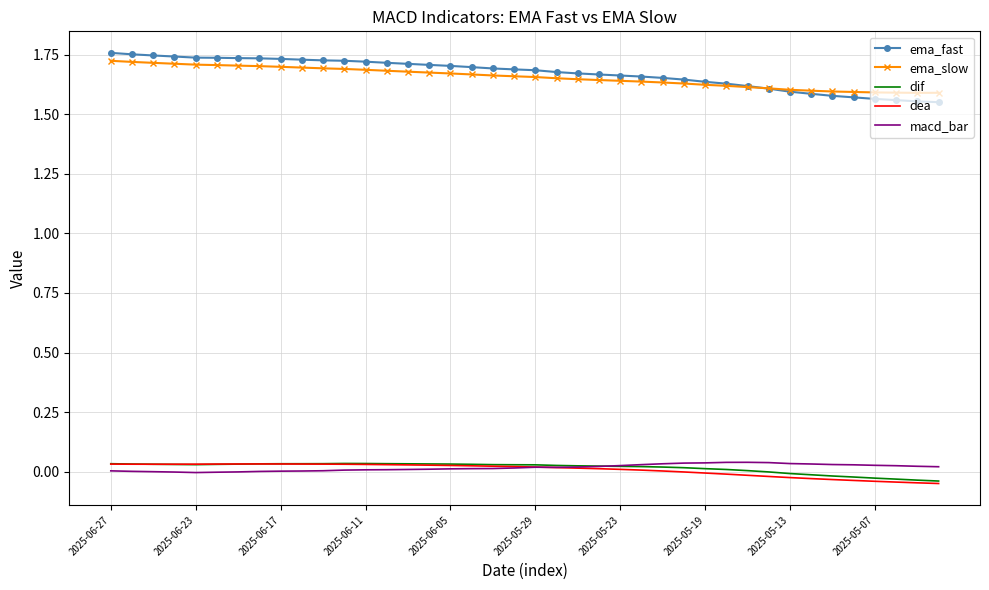

Which series has the largest range (max minus min)?

ema_fast